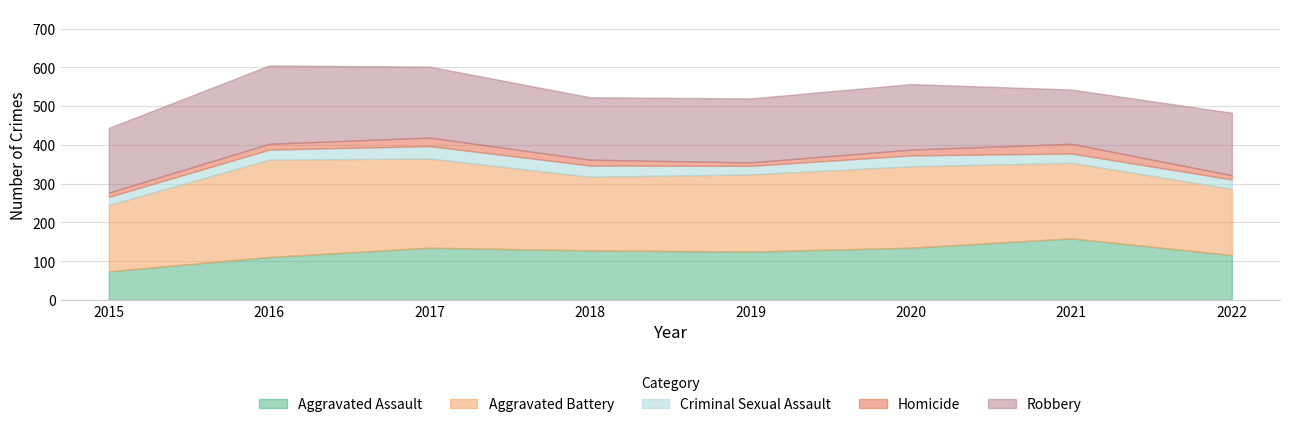

Which category has the highest value across all series?

2016